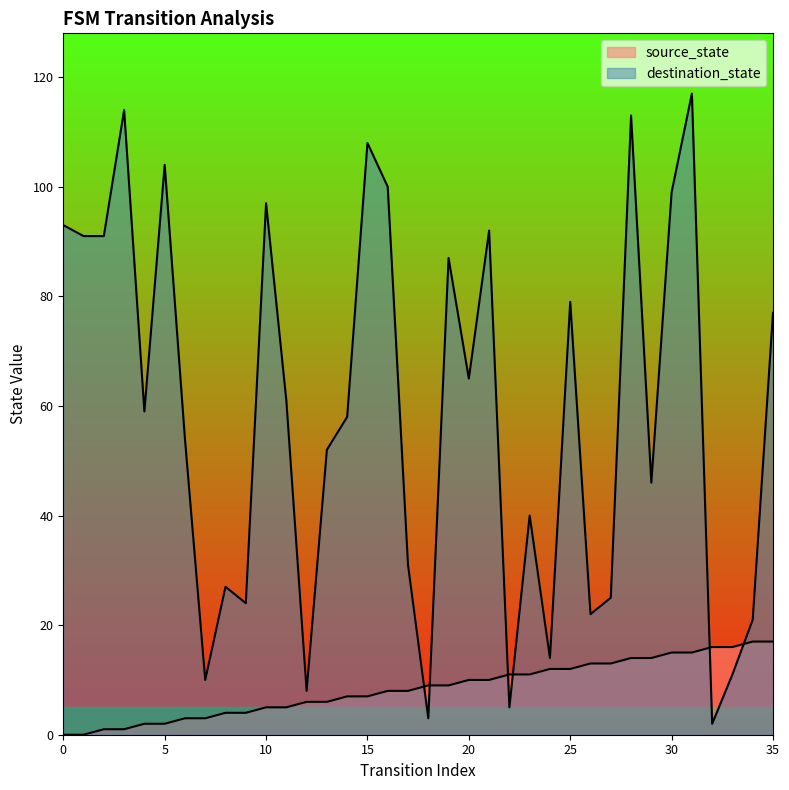

Reading right to left, what are all the values shown in this chart?

source_state: 35=17	34=17	33=16	32=16	31=15	30=15	29=14	28=14	27=13	26=13	25=12	24=12	23=11	22=11	21=10	20=10	19=9	18=9	17=8	16=8	15=7	14=7	13=6	12=6	11=5	10=5	9=4	8=4	7=3	6=3	5=2	4=2	3=1	2=1	1=0	0=0
destination_state: 35=77	34=21	33=11	32=2	31=117	30=99	29=46	28=113	27=25	26=22	25=79	24=14	23=40	22=5	21=92	20=65	19=87	18=3	17=31	16=100	15=108	14=58	13=52	12=8	11=61	10=97	9=24	8=27	7=10	6=54	5=104	4=59	3=114	2=91	1=91	0=93